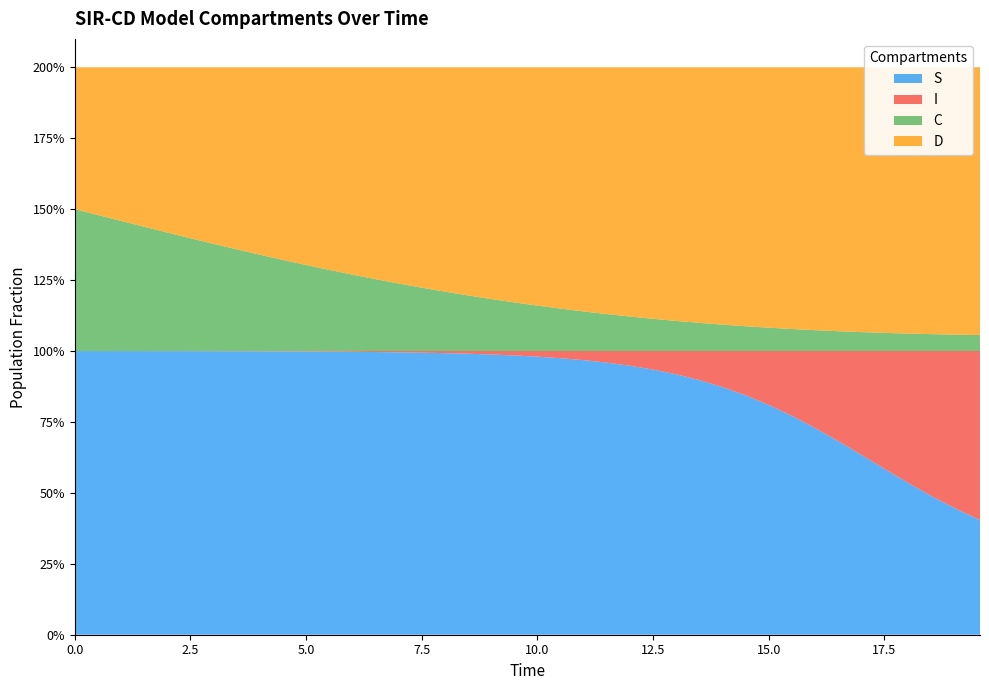

Reading right to left, list all the values displayed in this chart.

S: 0.4	0.4	0.5	0.5	0.6	0.6	0.7	0.7	0.8	0.8	0.8	0.9	0.9	0.9	0.9	0.9	1.0	1.0	1.0	1.0	1.0	1.0	1.0	1.0	1.0	1.0	1.0	1.0	1.0	1.0	1.0	1.0	1.0	1.0	1.0	1.0	1.0	1.0	1.0	1.0
I: 0.6	0.6	0.5	0.5	0.4	0.4	0.3	0.3	0.2	0.2	0.2	0.1	0.1	0.1	0.1	0.1	0.0	0.0	0.0	0.0	0.0	0.0	0.0	0.0	0.0	0.0	0.0	0.0	0.0	0.0	0.0	0.0	0.0	0.0	0.0	0.0	0.0	0.0	0.0	0.0
C: 0.1	0.1	0.1	0.1	0.1	0.1	0.1	0.1	0.1	0.1	0.1	0.1	0.1	0.1	0.1	0.1	0.1	0.1	0.1	0.2	0.2	0.2	0.2	0.2	0.2	0.2	0.3	0.3	0.3	0.3	0.3	0.3	0.4	0.4	0.4	0.4	0.4	0.5	0.5	0.5
D: 0.9	0.9	0.9	0.9	0.9	0.9	0.9	0.9	0.9	0.9	0.9	0.9	0.9	0.9	0.9	0.9	0.9	0.9	0.9	0.8	0.8	0.8	0.8	0.8	0.8	0.8	0.7	0.7	0.7	0.7	0.7	0.7	0.6	0.6	0.6	0.6	0.6	0.5	0.5	0.5